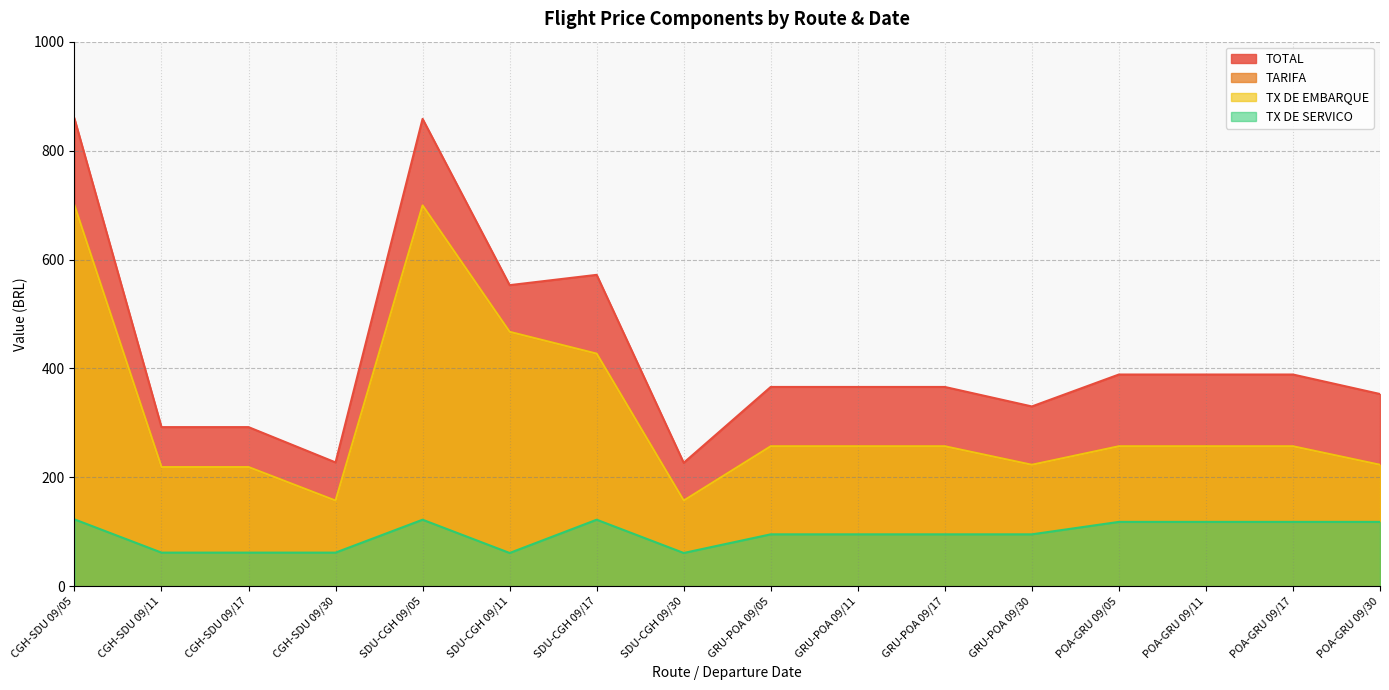

What value does the TX DE EMBARQUE series have at CGH-SDU 09/11?

218.9